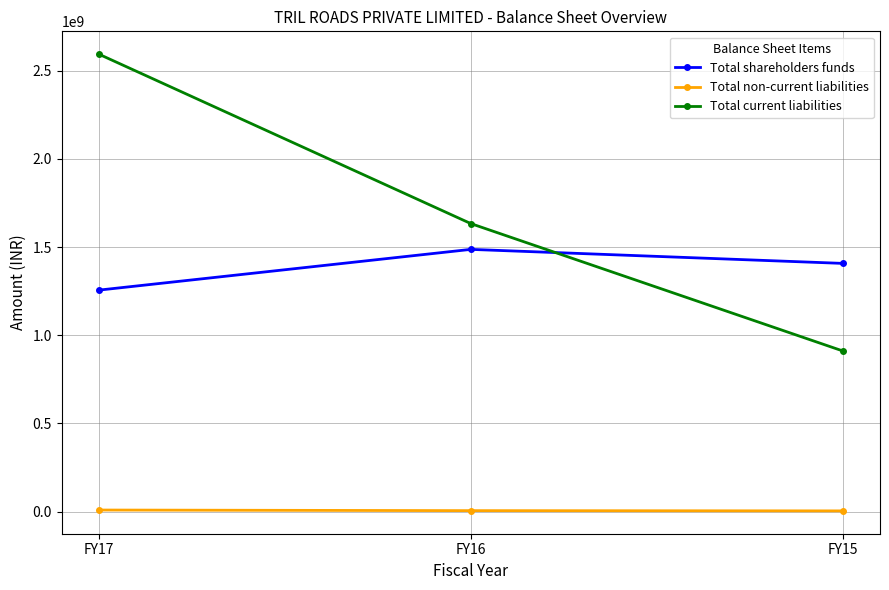

True or false: Total current liabilities has a value of 2592911000 at FY17.

True